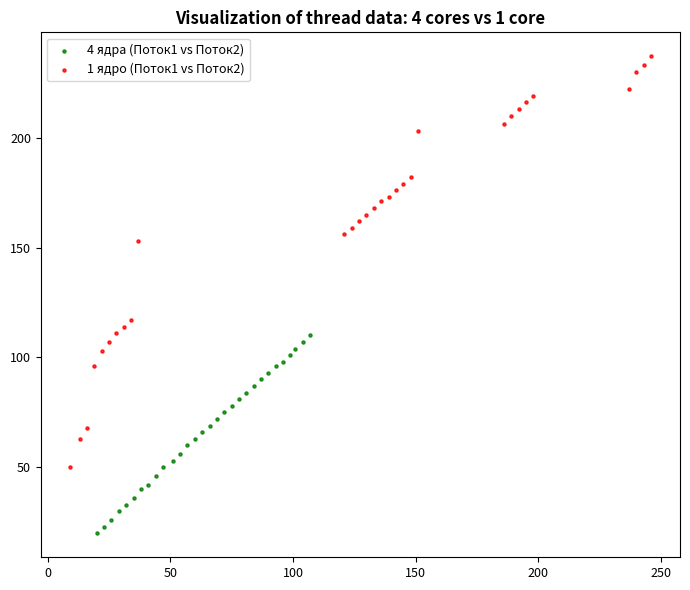

Which series has the widest spread of Y values?

1 ядро (Поток1 vs Поток2)